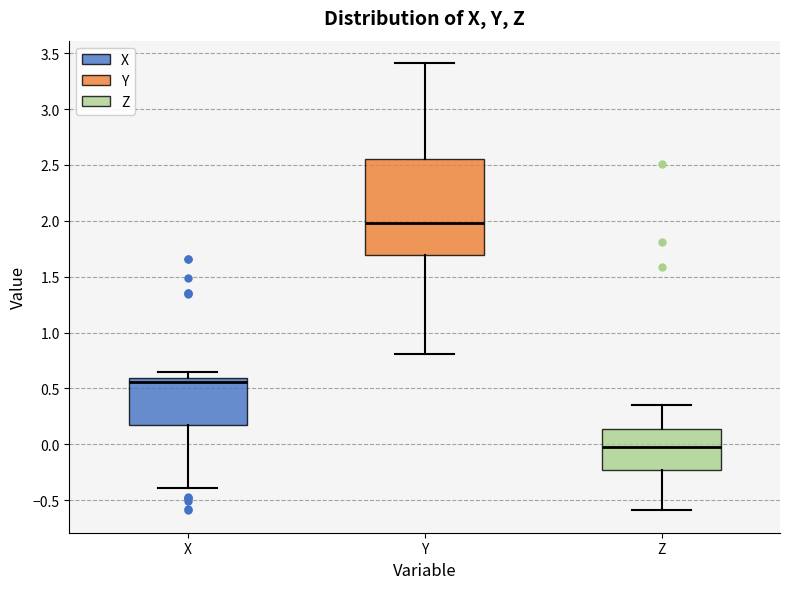

Where does the upper whisker of the box for Z end on the y-axis? The values are not printed on the chart, so give them approximately, as read against the axis.

0.35